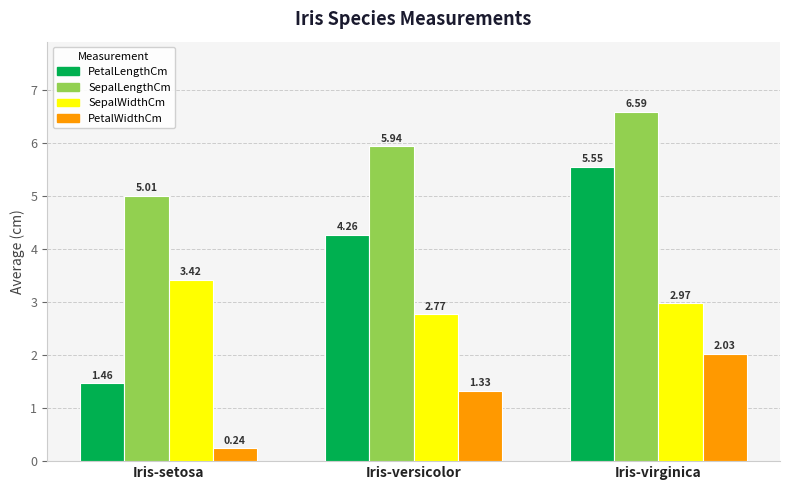

At which category does the chart reach its minimum across all series?

Iris-setosa